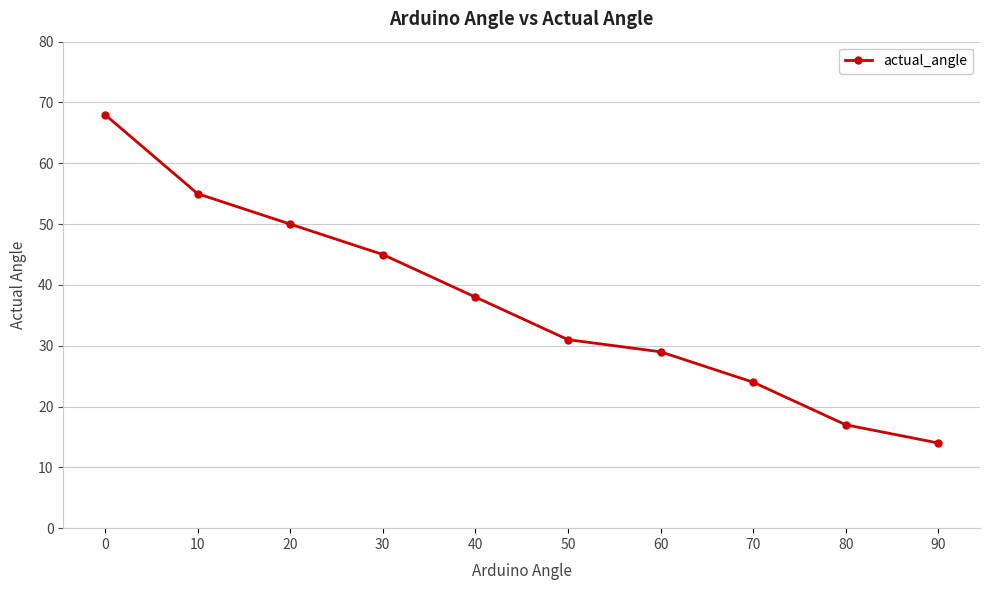

Approximately how many times larger is the value at 10 compared to 30?

1.2